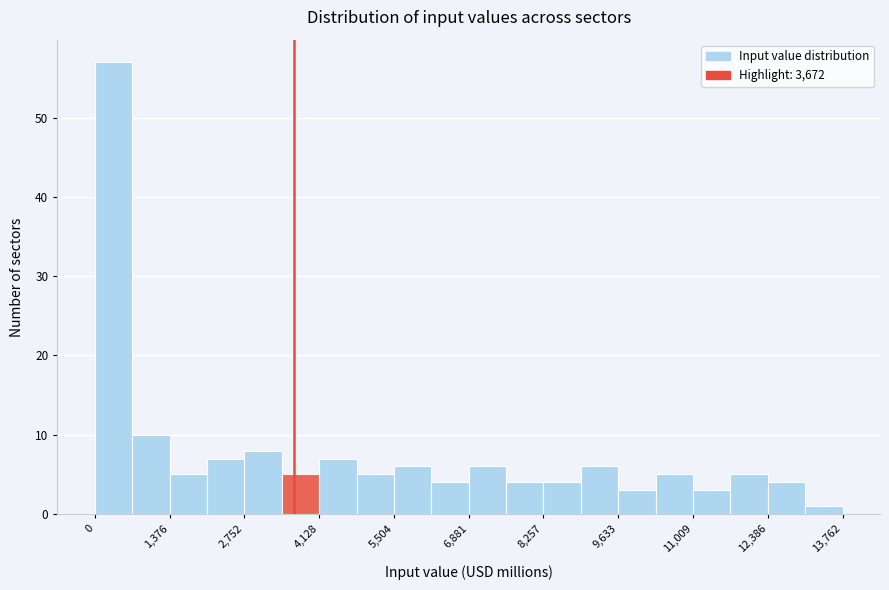

Read against the x-axis, roughly where is the centre of the tallest bar?

400